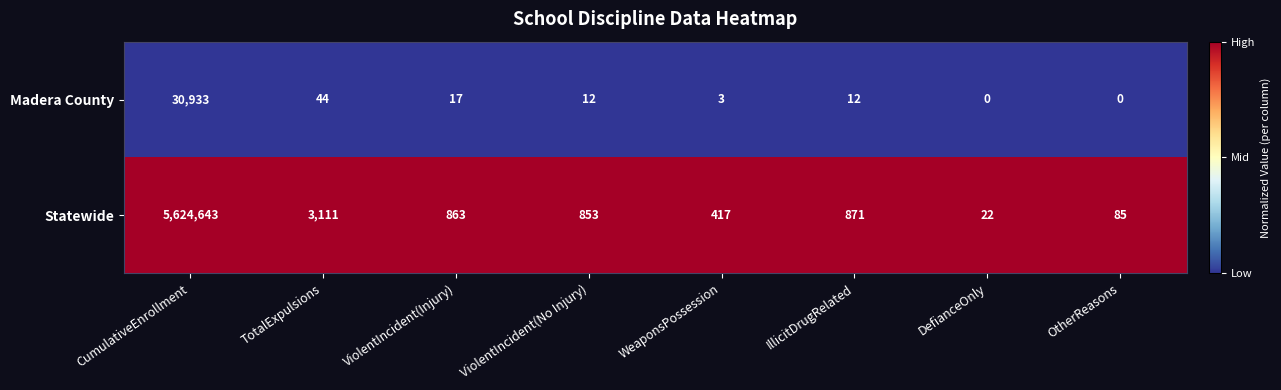

Which series has the largest total across all categories?

Statewide